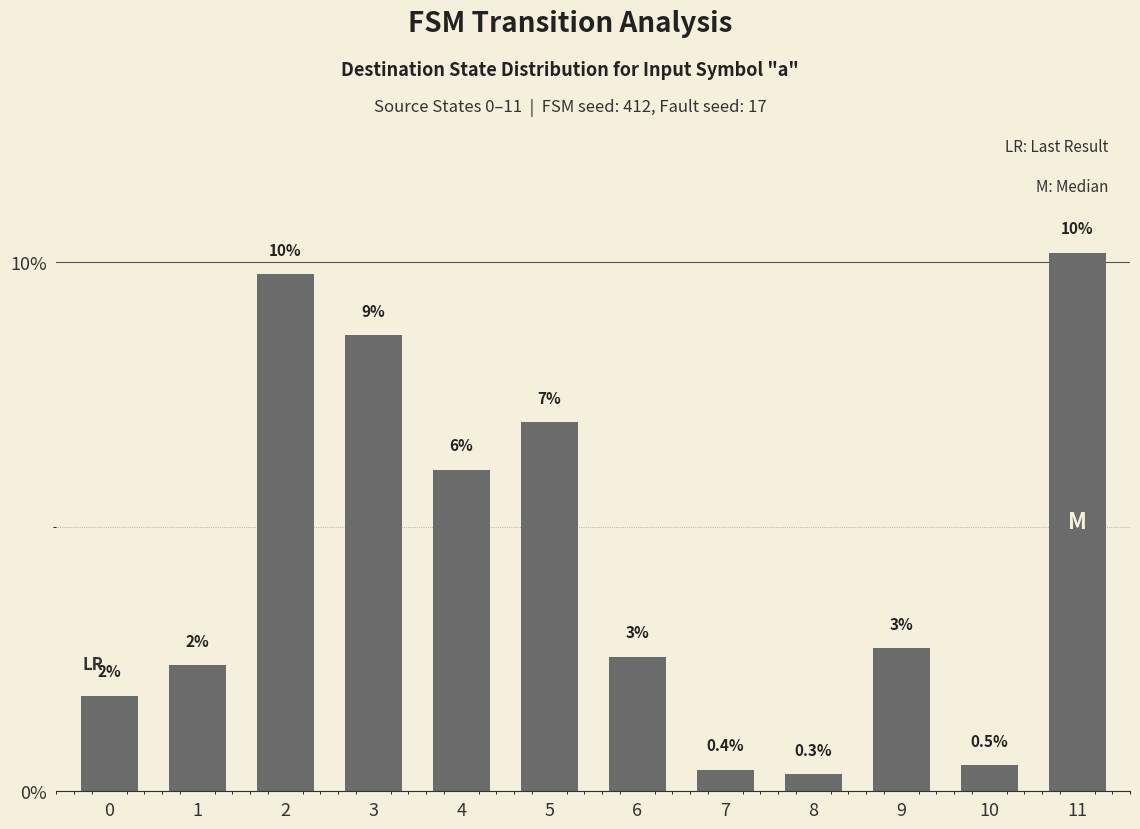

Are the bars horizontal?

No